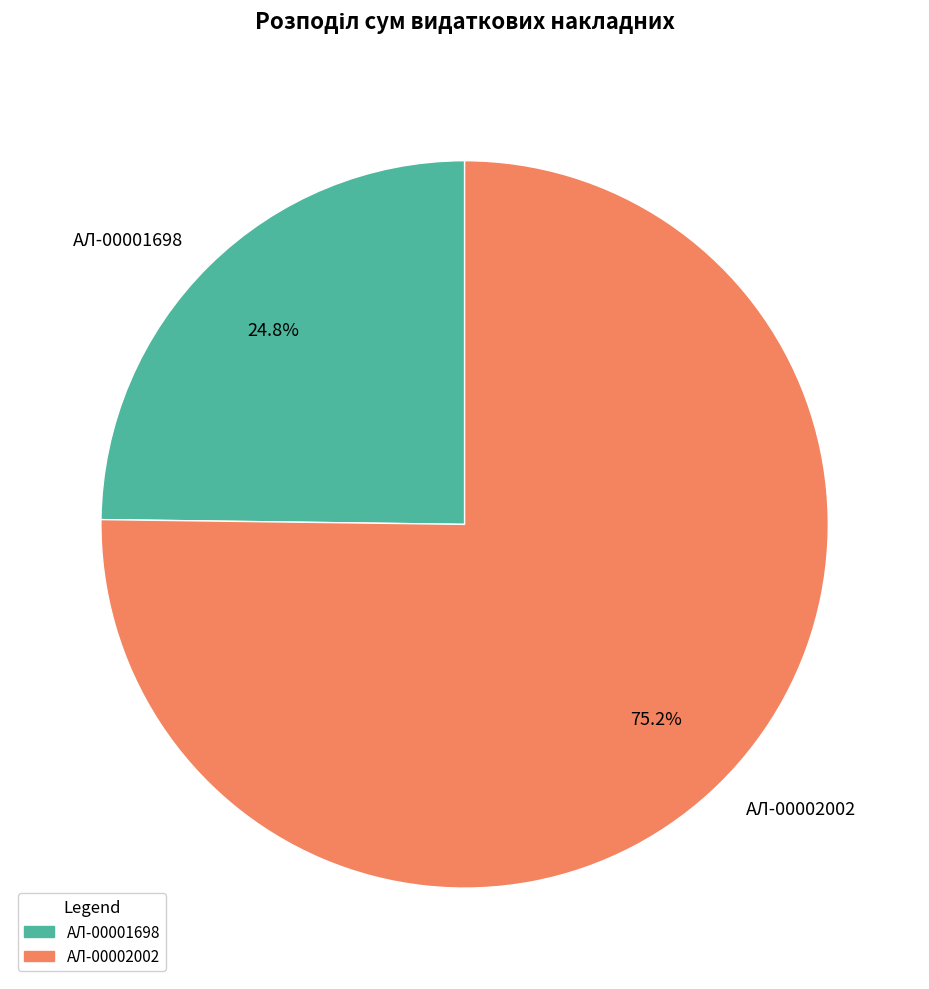

What is the total percentage of AЛ-00002002 and AЛ-00001698?

100.0%